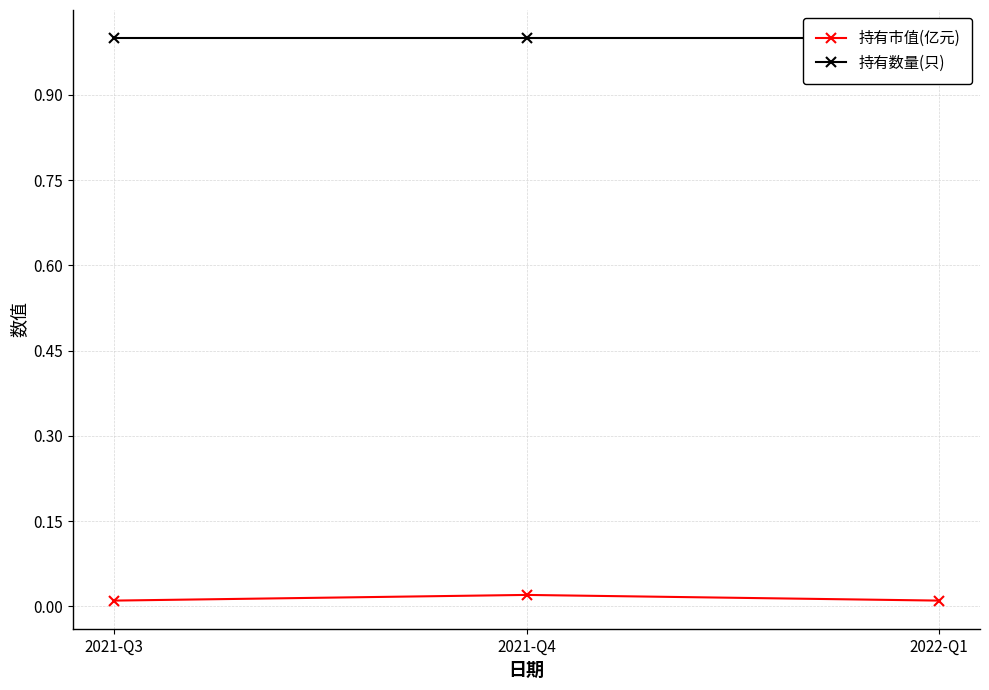

What is the highest value of the 持有数量(只) series?

1.0